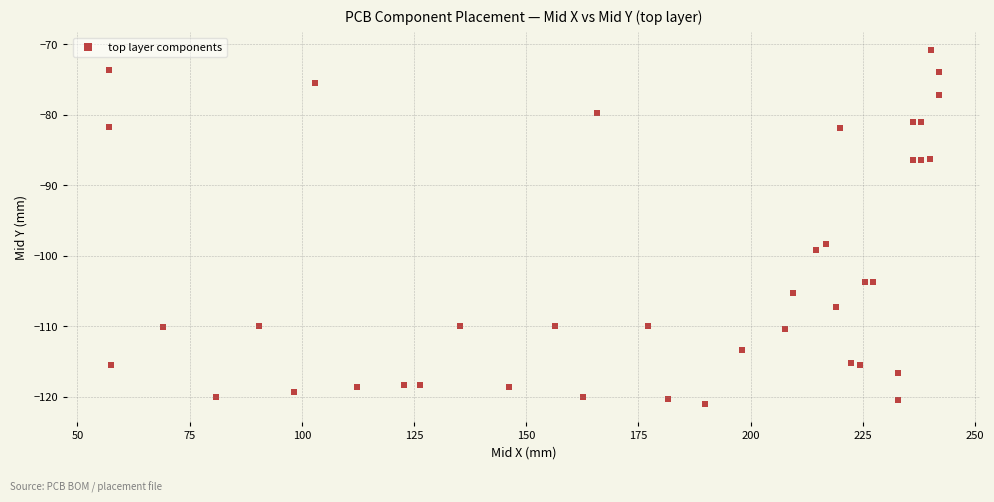

What Y value in the scatter plot is closest to -95?

-98.4